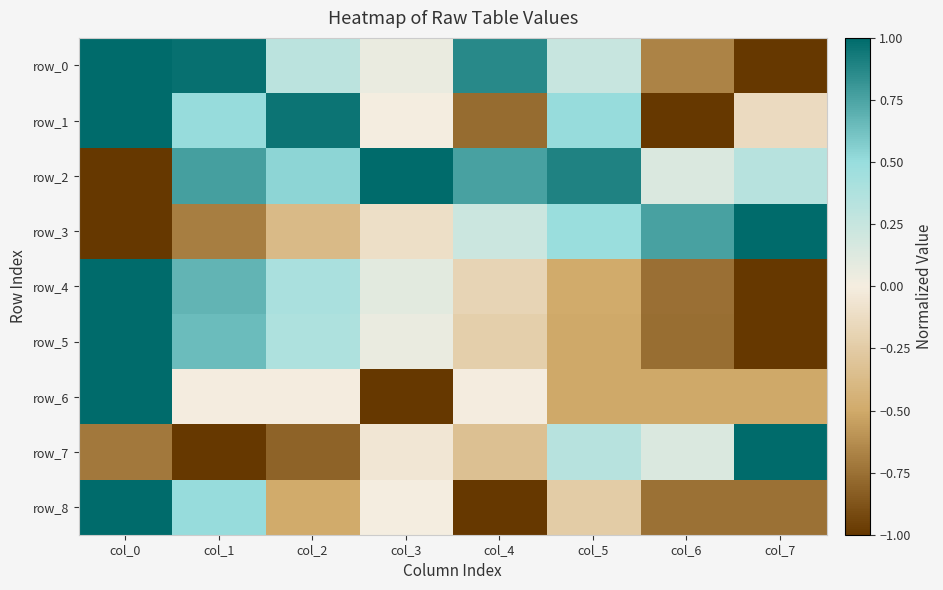

The row_6 series shows 0.3 at col_0. True or false?

False